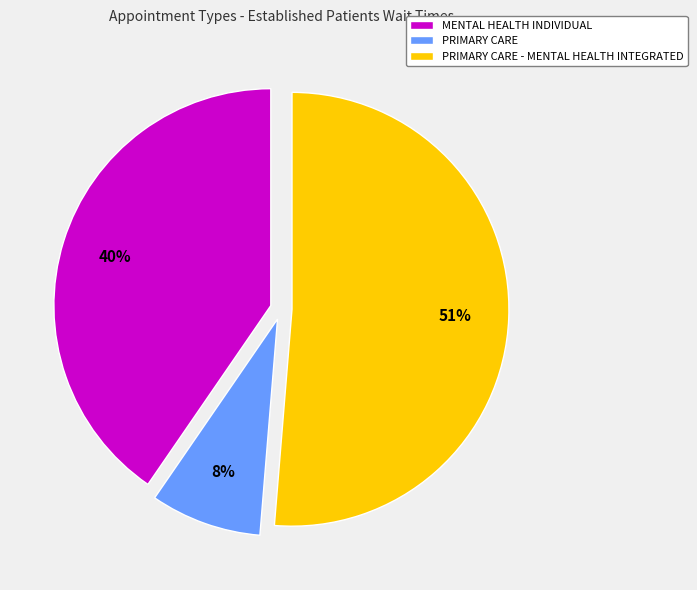

Is there a majority slice in this chart?

Yes